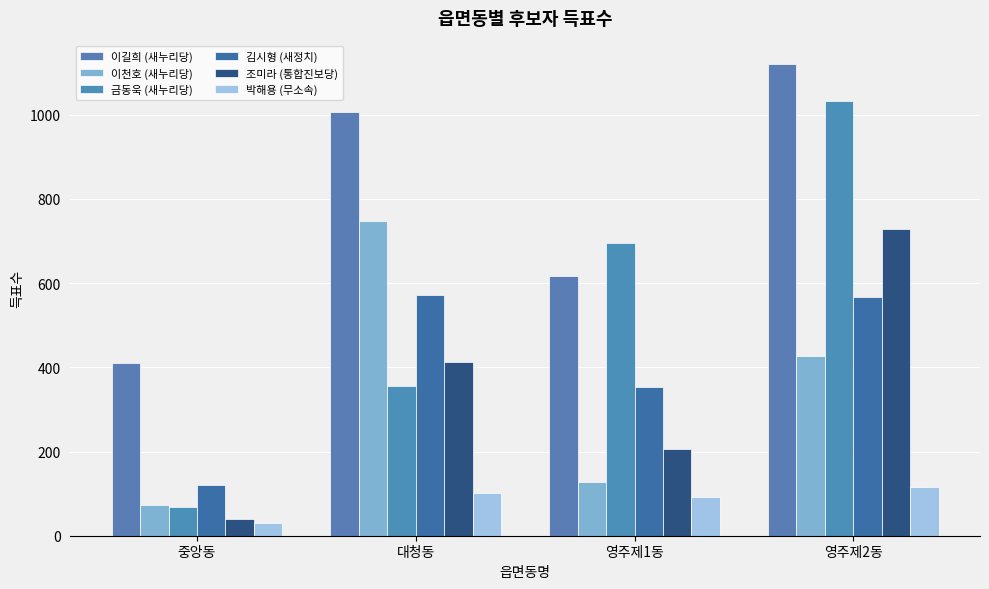

Which category has the highest value in the 이천호 (새누리당) series?

대청동